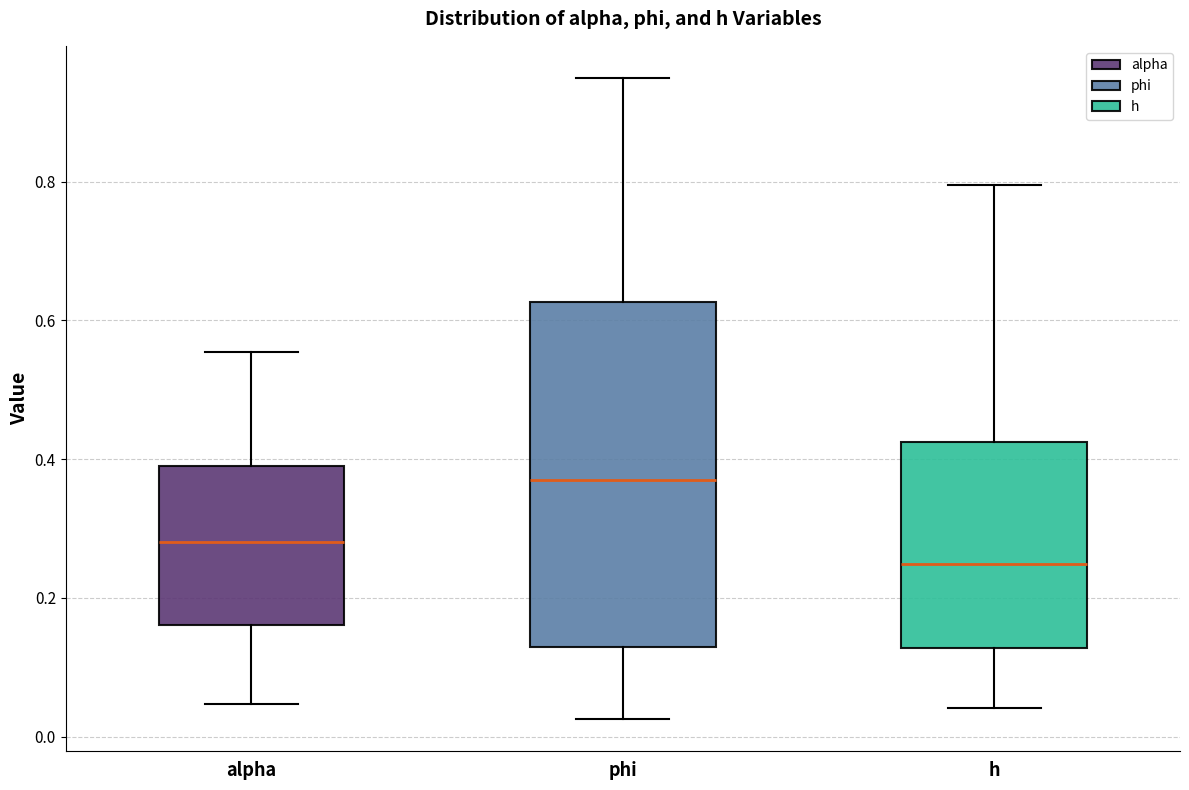

Which box has the lowest median line?

h